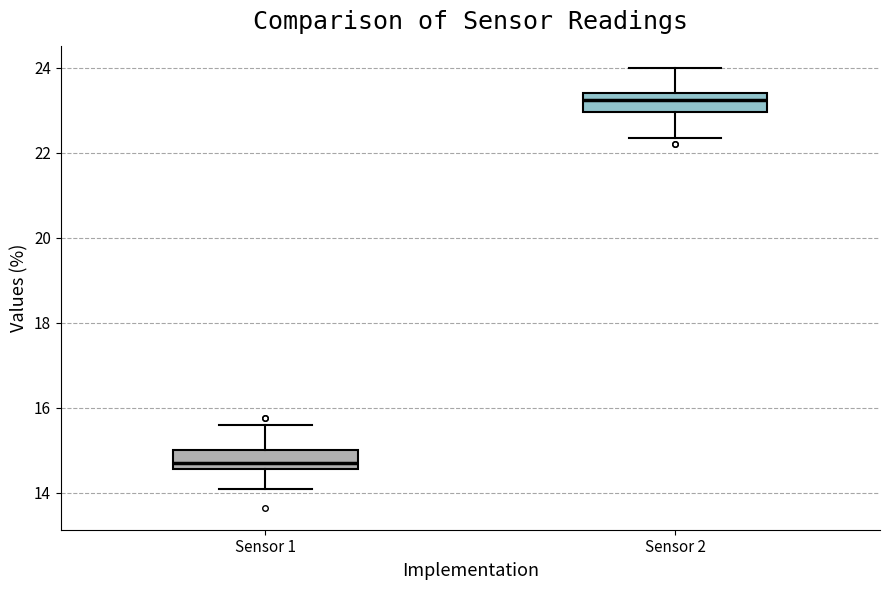

Reading left to right, transcribe this box plot: for each box, give where its median line is, the range the box spans, and where its two whiskers end, as read against the y-axis. The values are not printed on the chart, so give them approximately, as read against the axis.

Sensor 1: median 14.8, box 14.6 to 15.0, whiskers 14.2 to 15.6
Sensor 2: median 23.2, box 23.0 to 23.4, whiskers 22.4 to 24.0